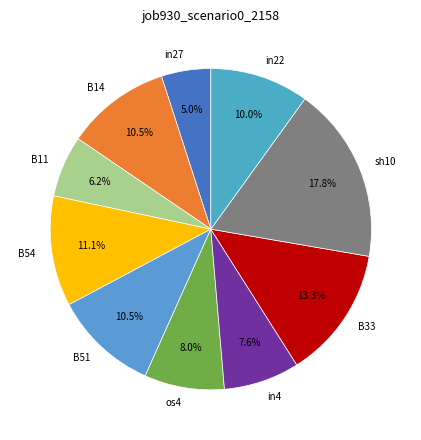

The in4 slice represents 1% of the pie. True or false?

False